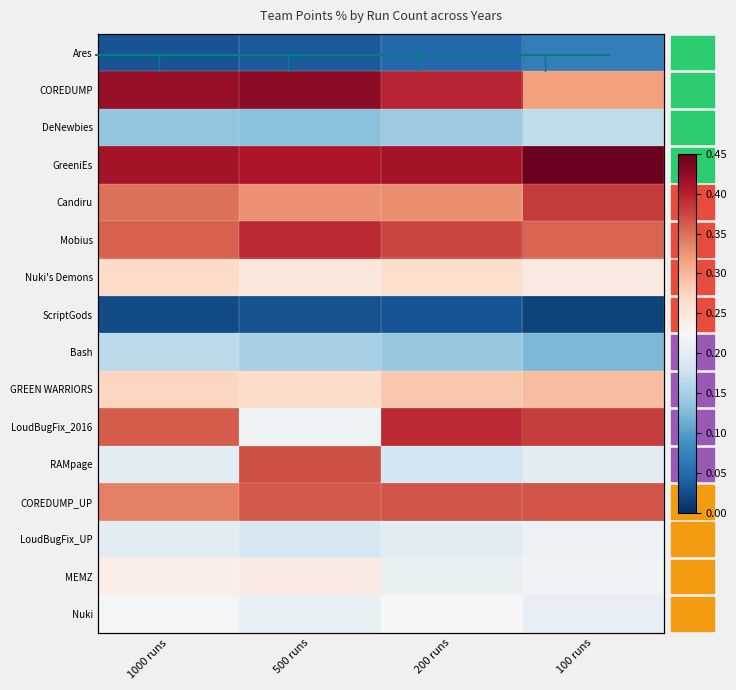

At which category is the sum across all series the highest?

200 runs